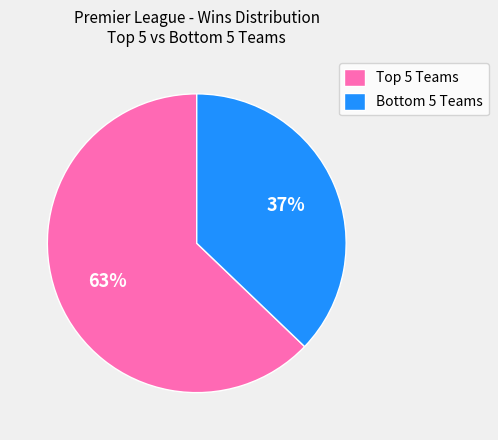

How many segments does this pie chart have?

2